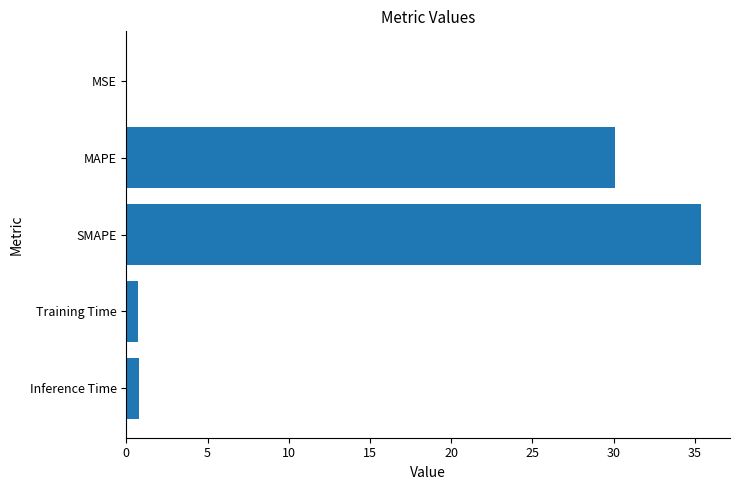

Which label corresponds to the largest value in the chart?

SMAPE